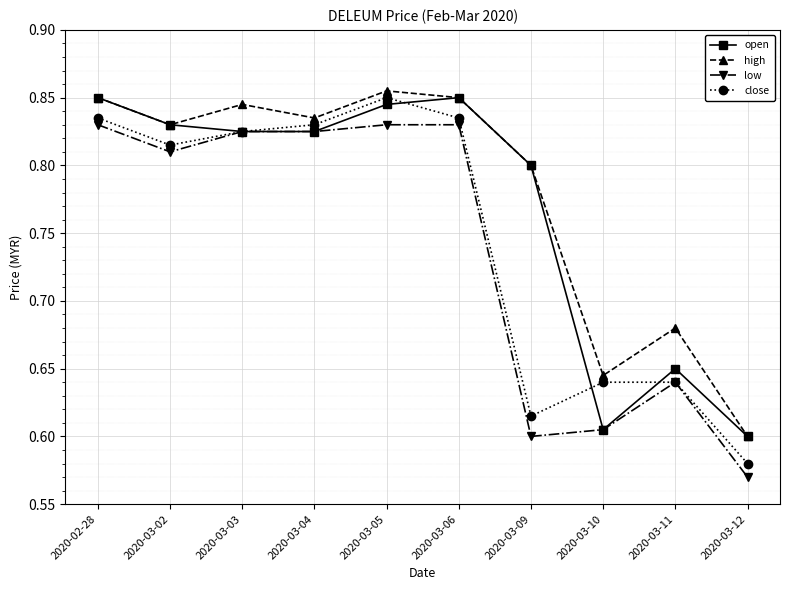

Rank the series by their average value, from lowest to highest.

low, close, open, high